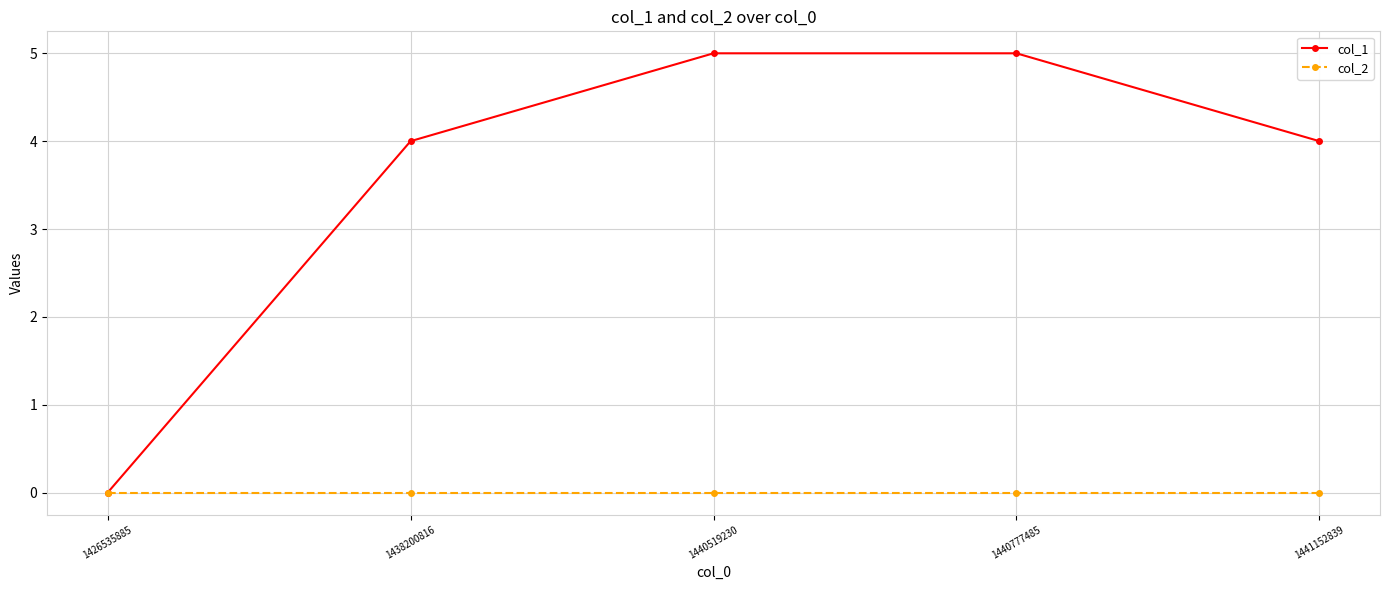

How many lines are shown in the chart?

2